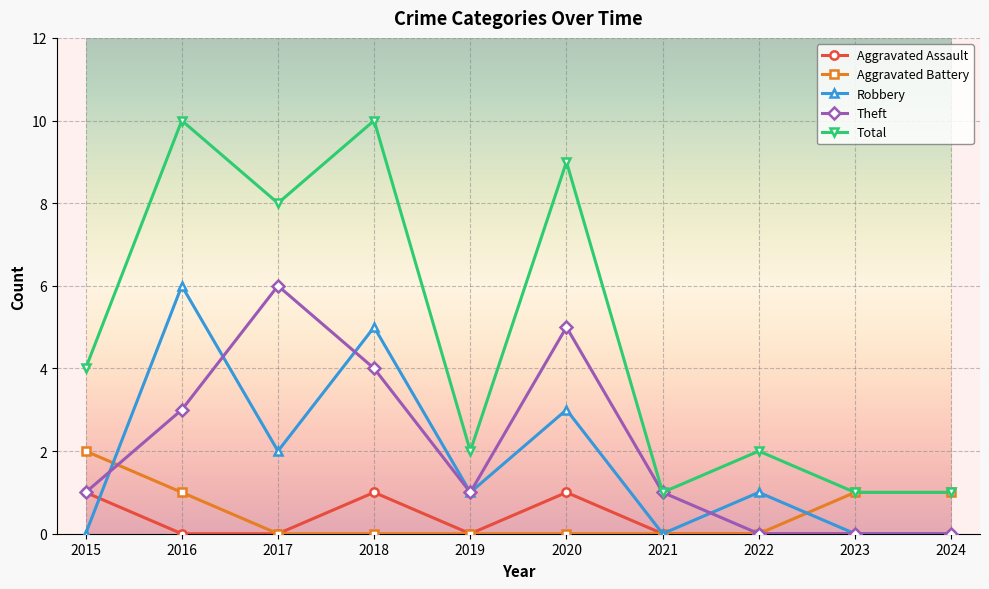

How many lines are shown in the chart?

5